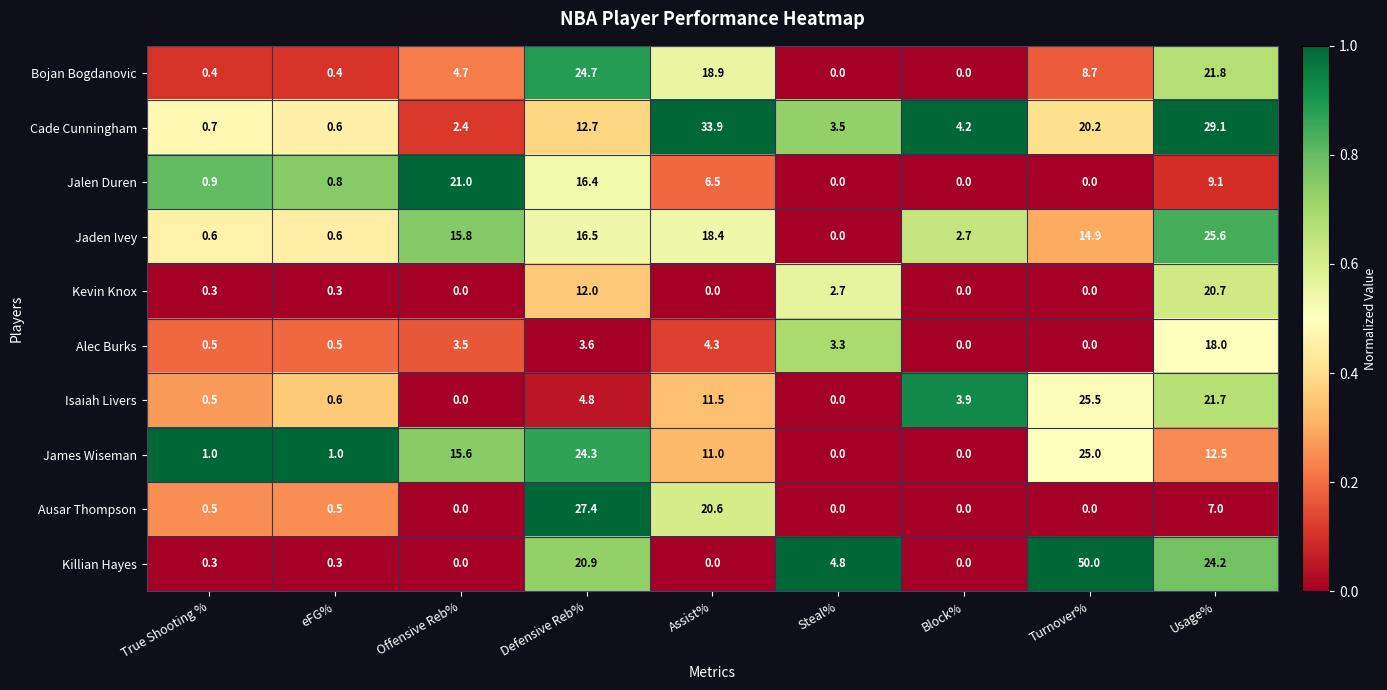

At how many categories does at least one series exceed 0?

9